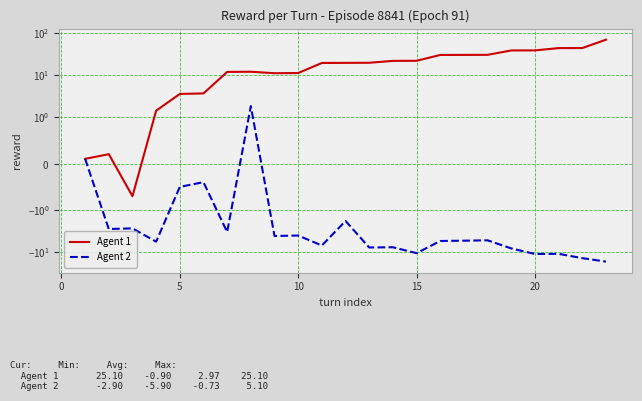

True or false: Agent 1 and Agent 2 intersect in this chart.

False